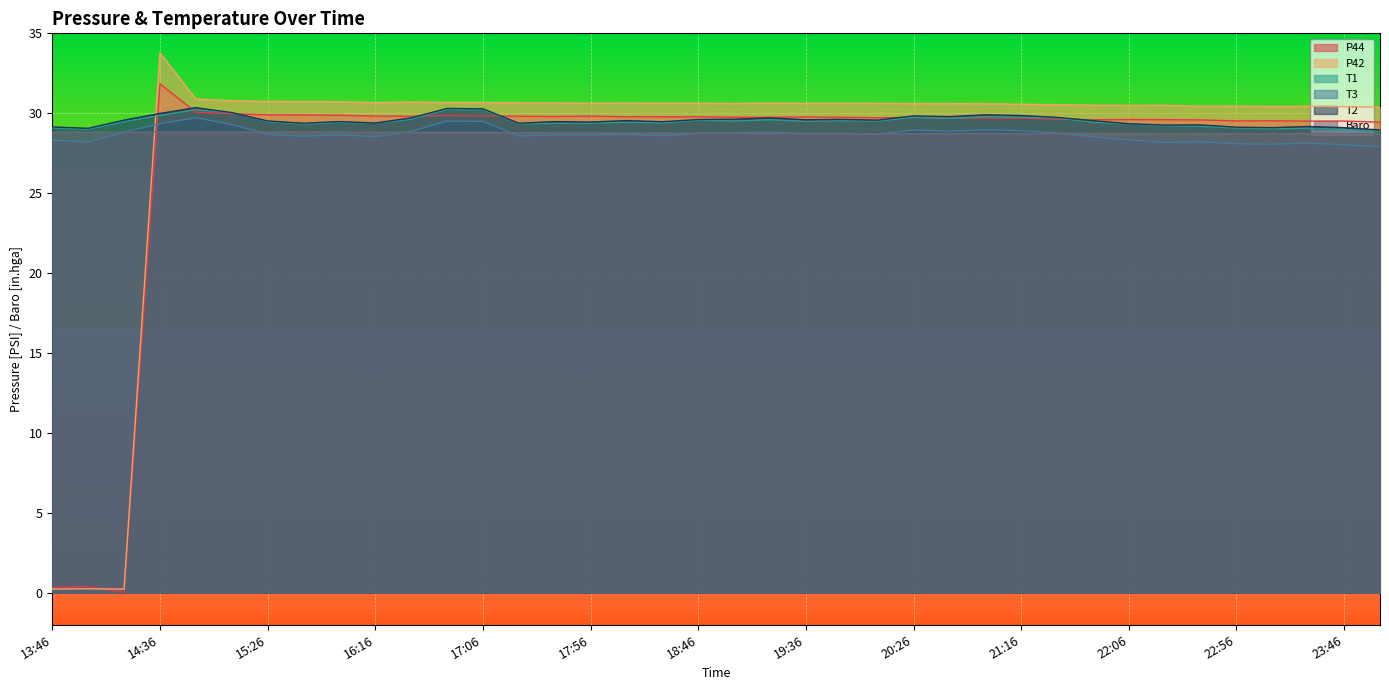

The T1 series shows 43.6 at 21:50. True or false?

False